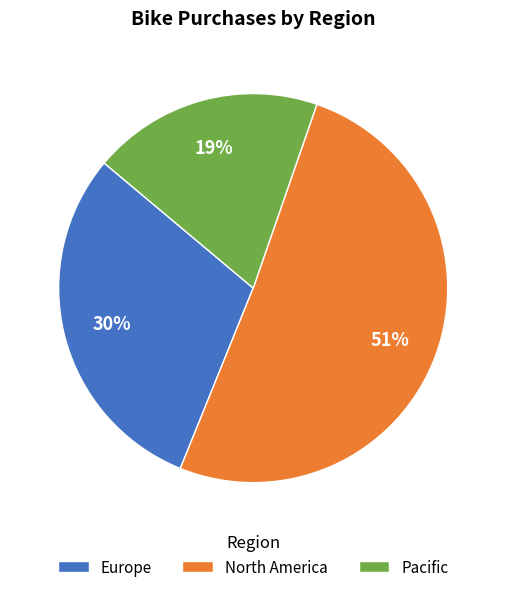

How many segments does this pie chart have?

3